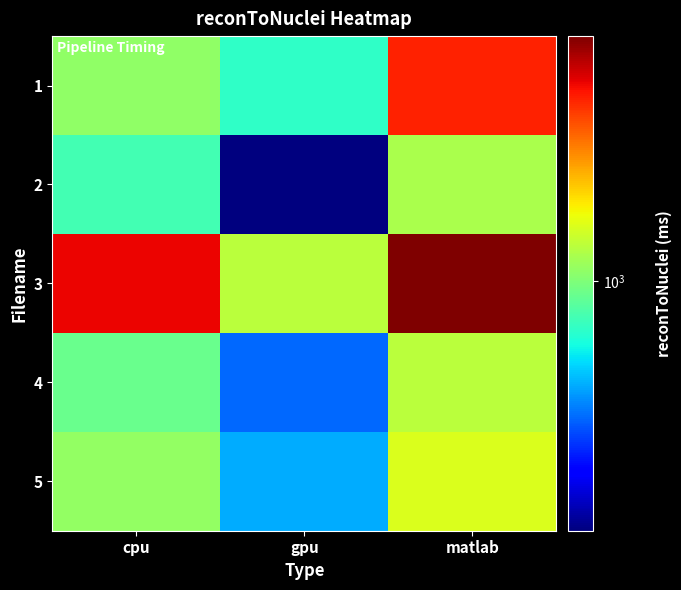

At which category does the chart reach its peak across all series?

matlab